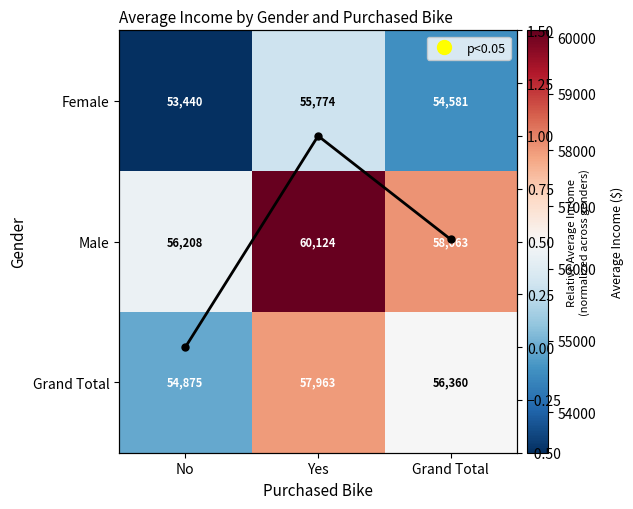

What is the difference between the maximum and minimum values in the Grand Total series?

3087.8